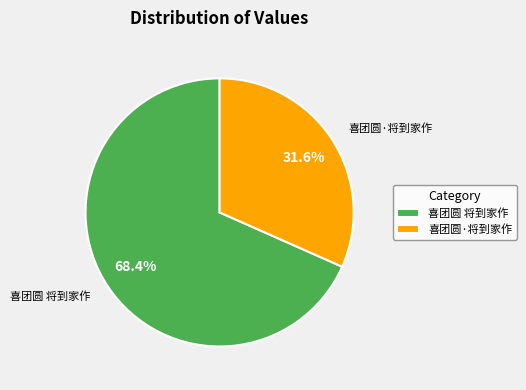

The 喜团圆·将到家作 slice represents 32% of the pie. True or false?

True